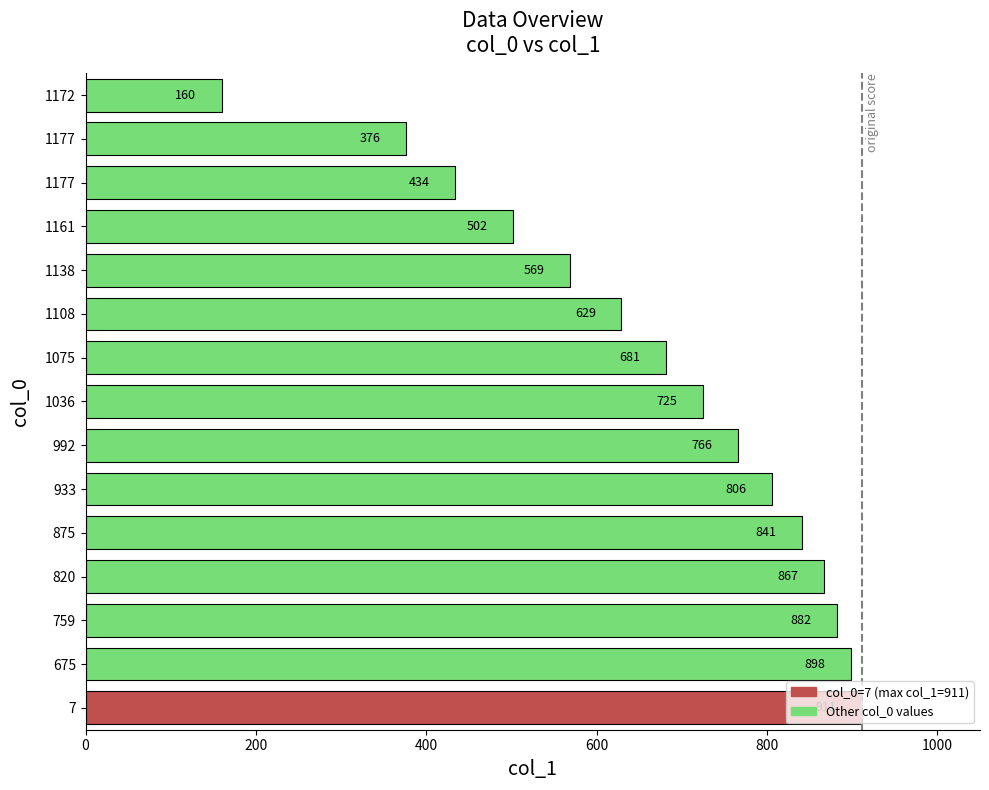

At which label does the data first exceed 725?

7